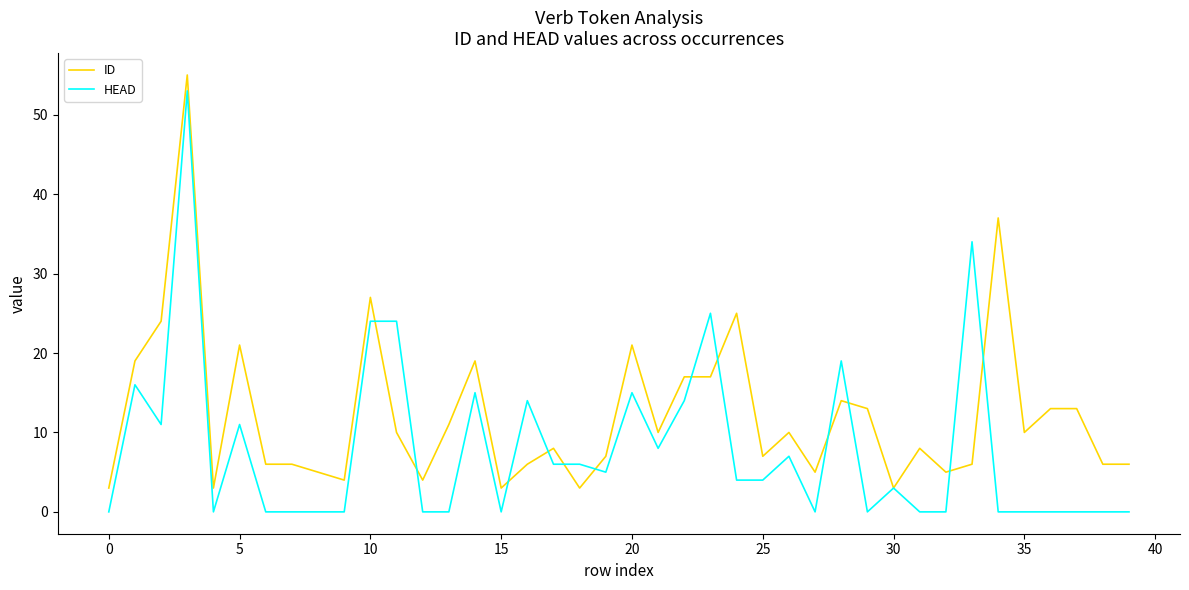

List the series in order of their overall mean, highest first.

ID, HEAD